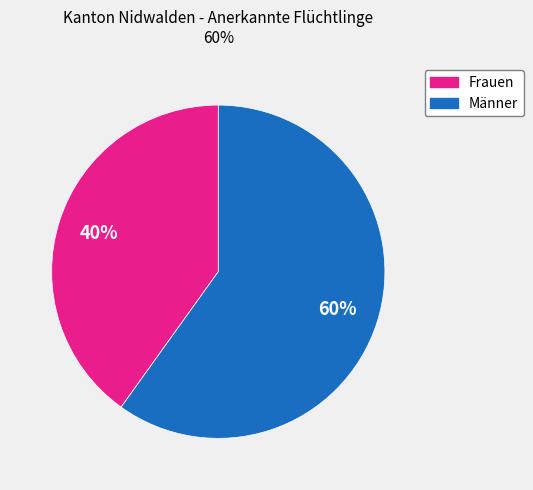

Count the number of slices in the pie.

2